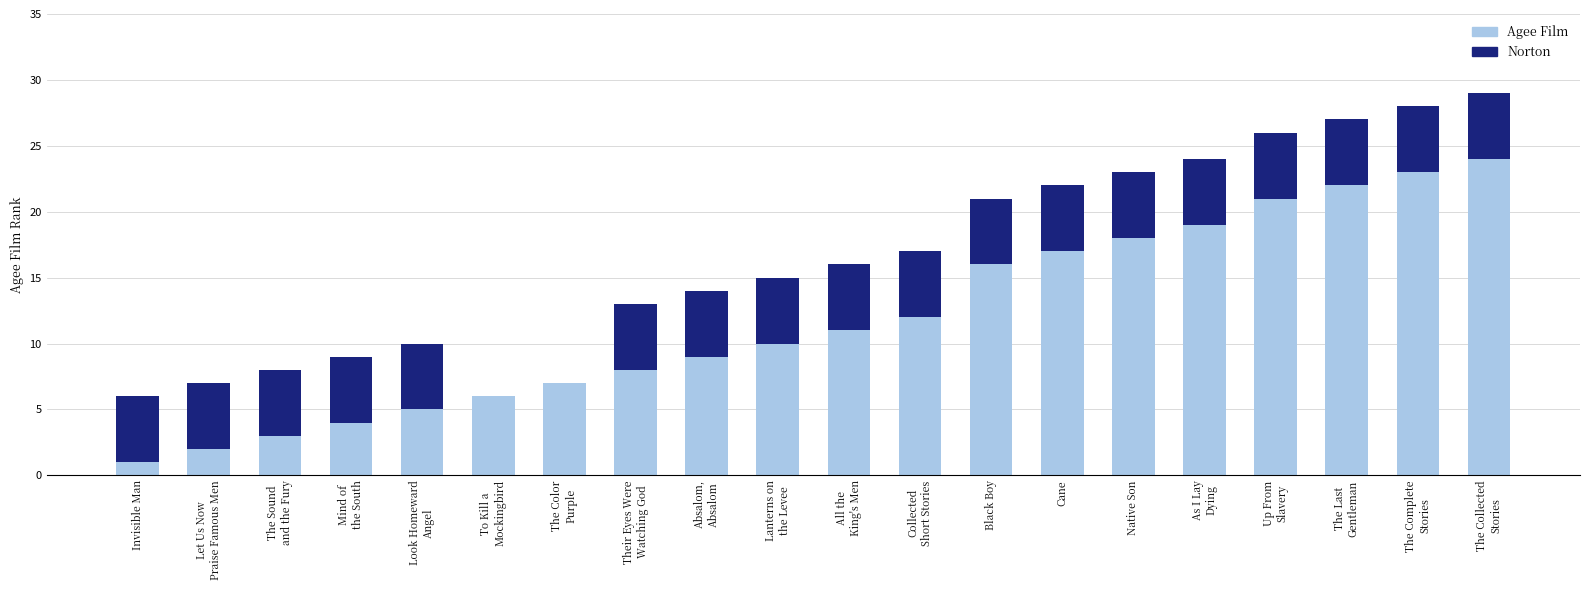

What is the highest value of the Agee Film series?

24